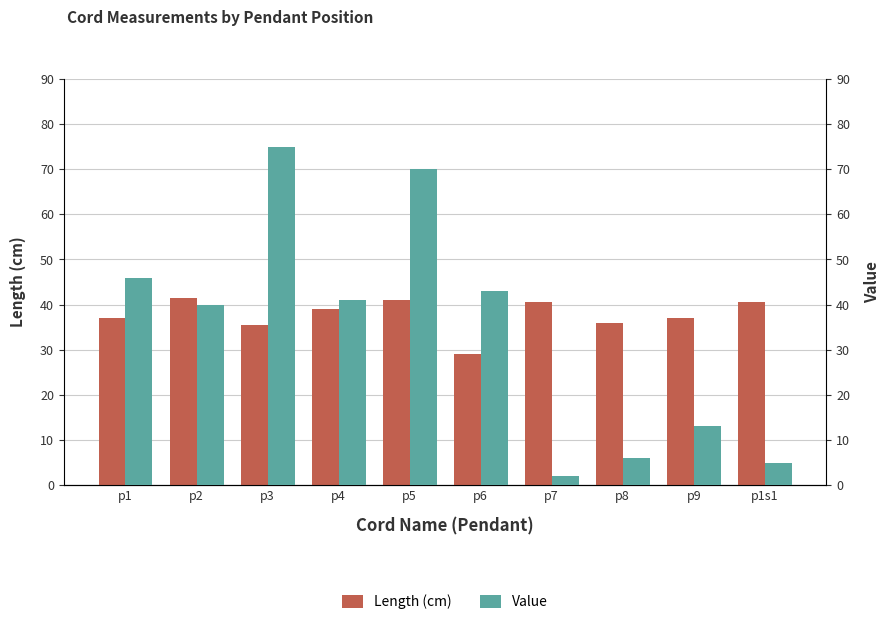

What is the spread (max minus min) of values at p6?

14.0